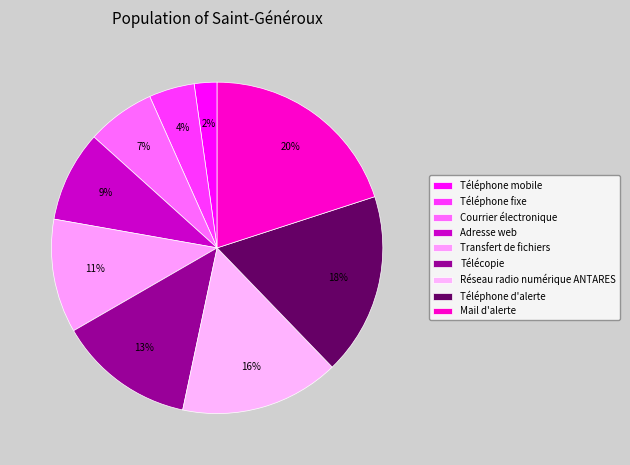

Which category has the smallest portion of the pie?

Téléphone mobile